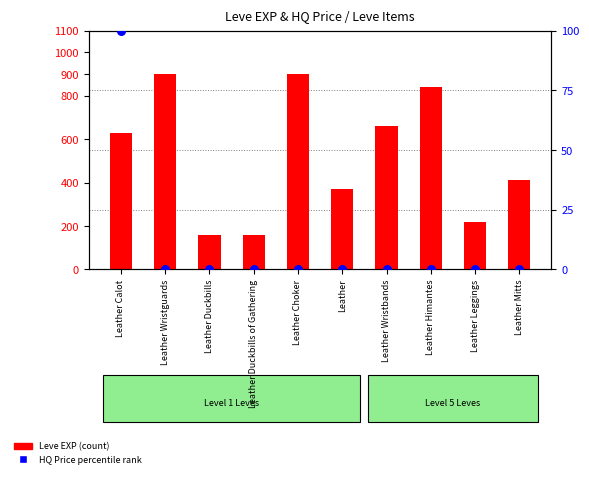

Which series has the widest spread of Y values?

Leve EXP (count)